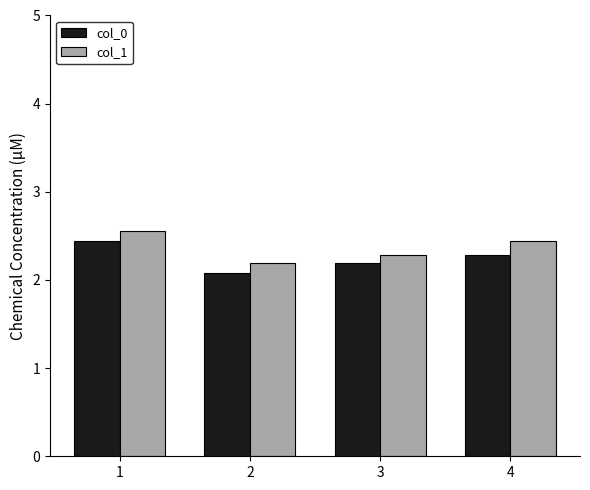

At which category is the sum across all series the highest?

1